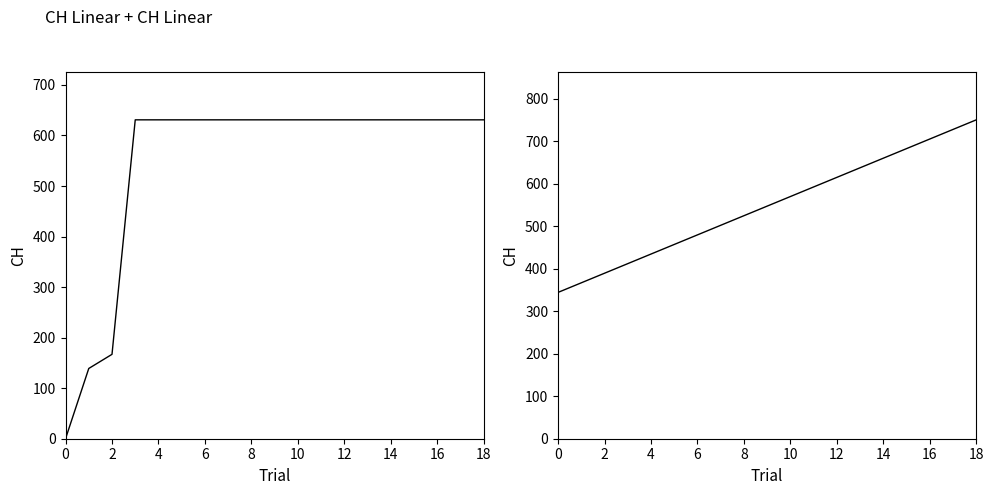

Is this an area chart (filled region under the line)?

No